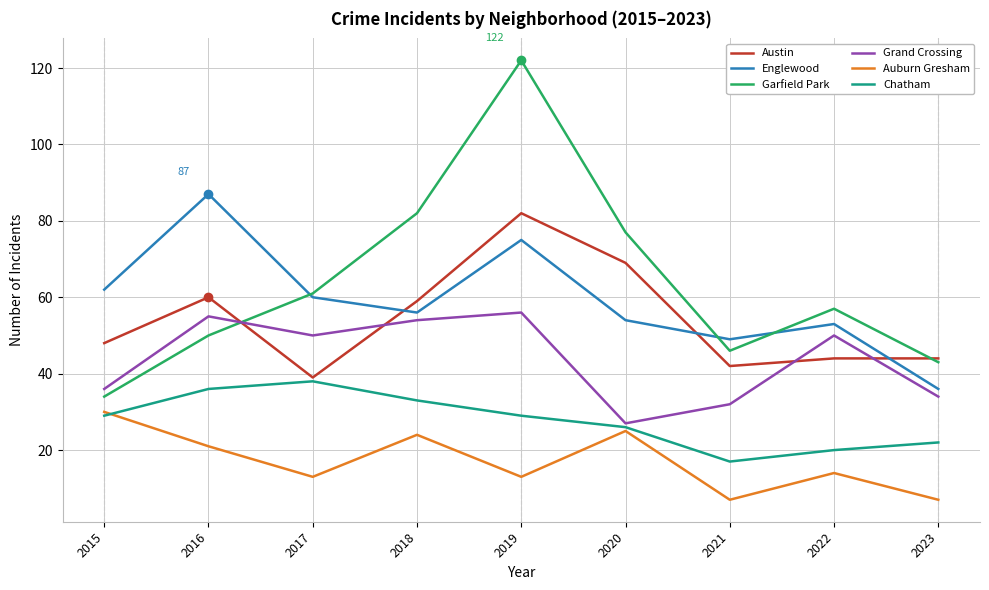

What is the average value of the Austin series?

54